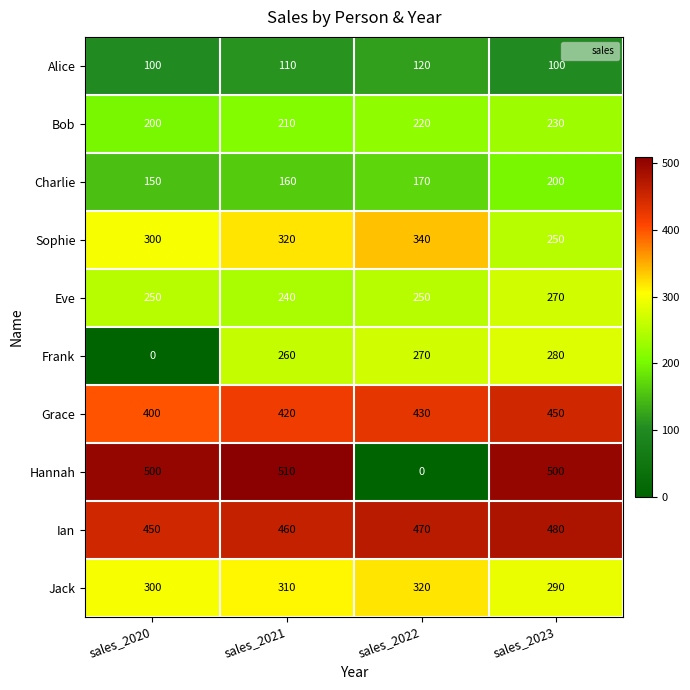

What value does the Bob series have at sales_2021?

210